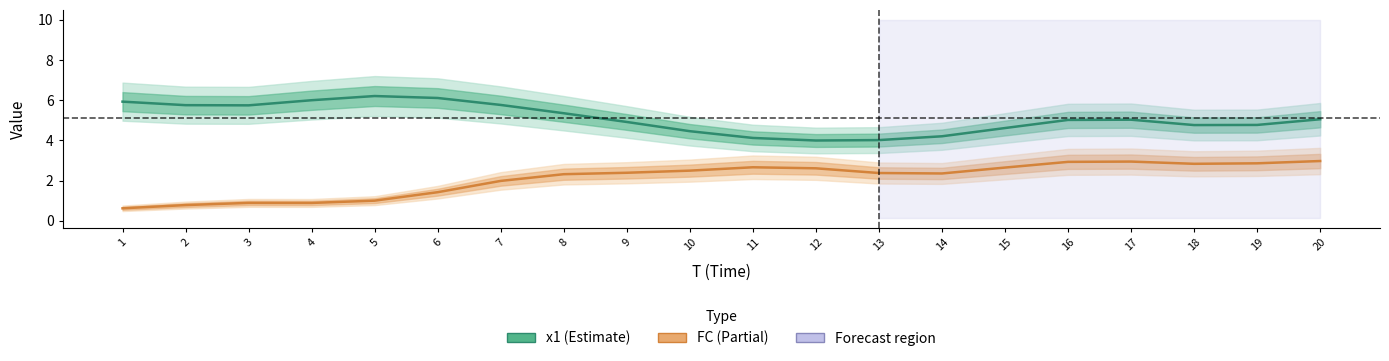

What is the difference between the maximum and minimum values in the FC series?

2.4